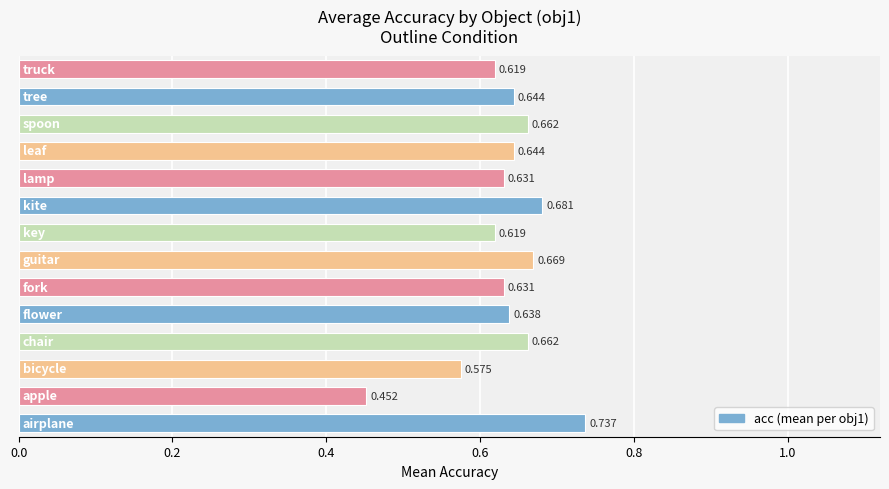

How many distinct data groups are displayed?

1